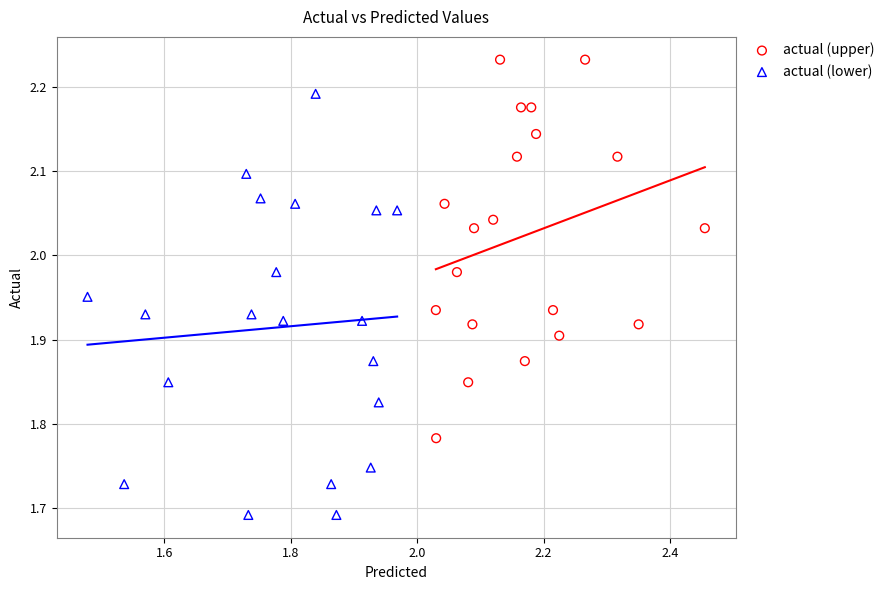

What are all the series names shown in the legend?

actual (upper), actual (lower)